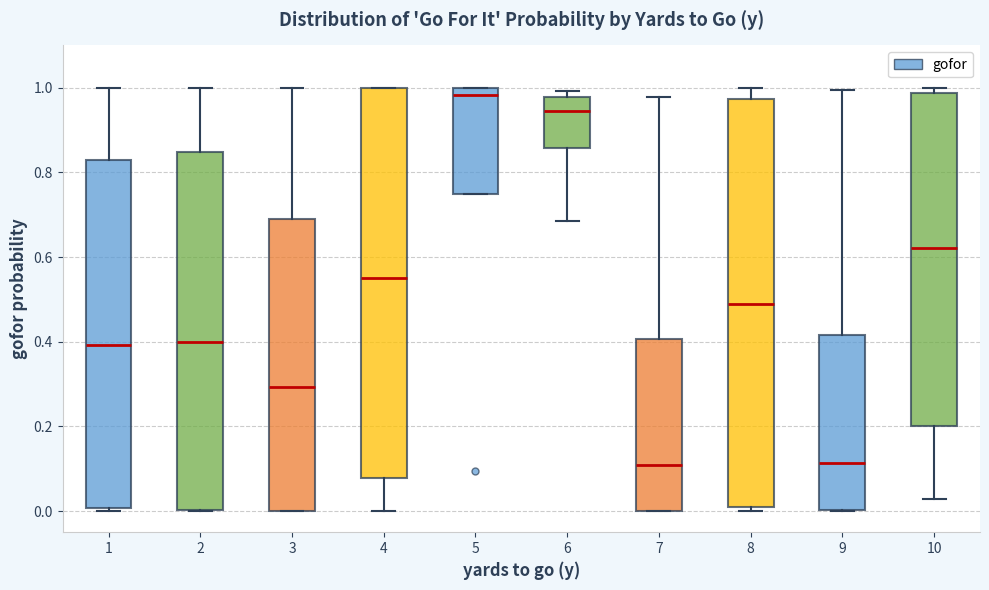

Which box is the tallest, from its lower edge to its upper edge?

8